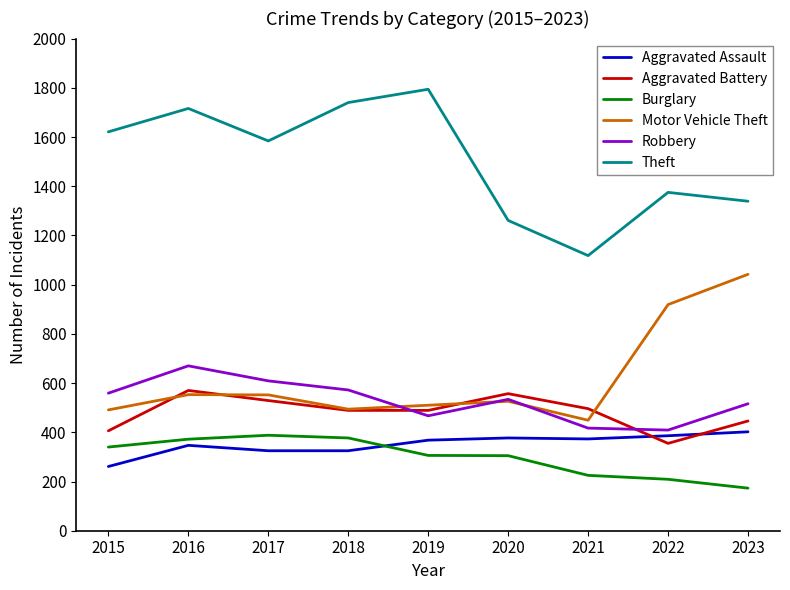

The value of Robbery at 2020 is 189. True or false?

False